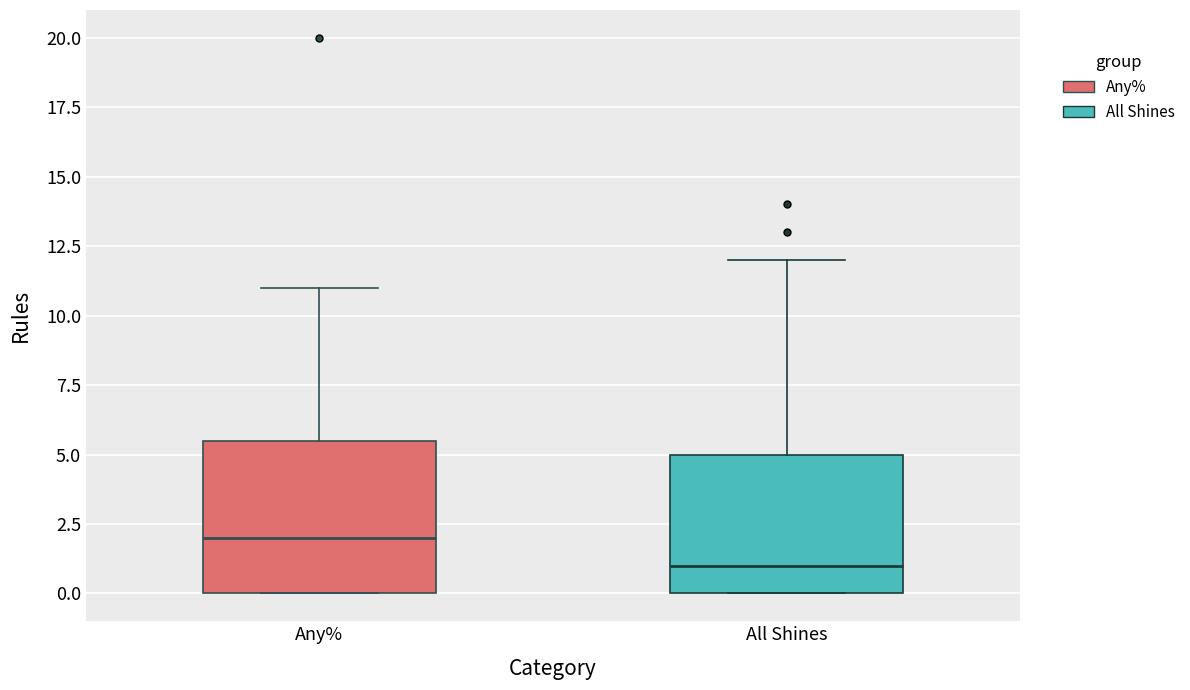

Reading left to right, read every box against the y-axis: the position of its median line, the range the box covers, and the ends of its whiskers. The values are not printed on the chart, so give them approximately, as read against the axis.

Any%: median 2.0, box 0.0 to 5.5, whiskers 0.0 to 11.0
All Shines: median 1.0, box 0.0 to 5.0, whiskers 0.0 to 12.0